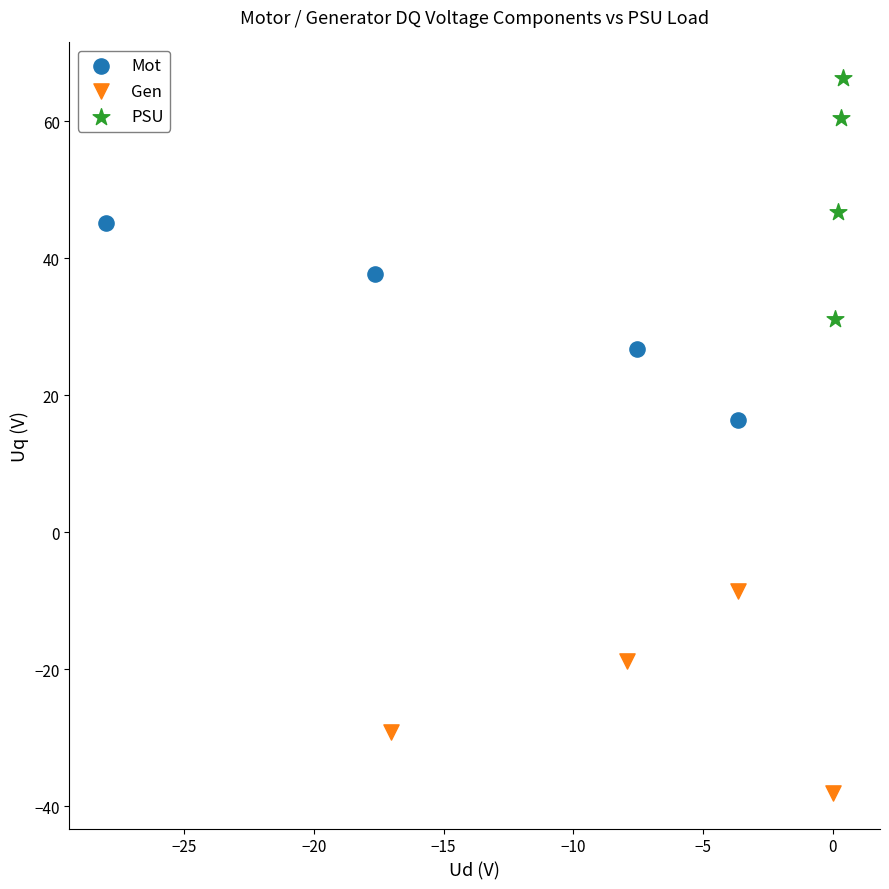

Which series has the widest spread of Y values?

PSU